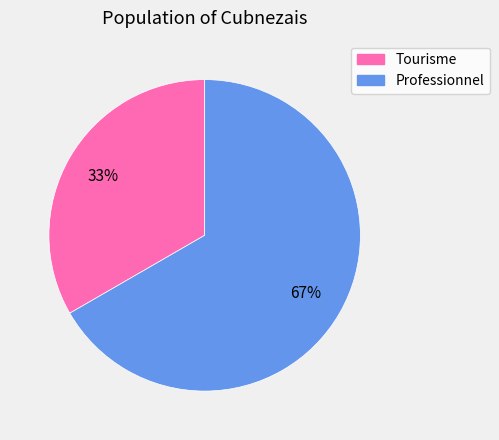

Is the sum of Tourisme and Professionnel greater than half?

Yes